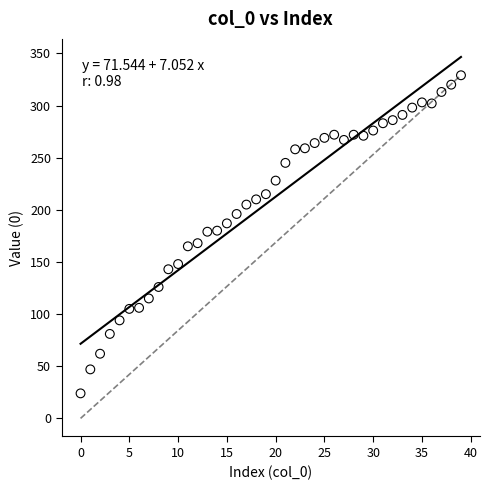

What is the range of Y values (max minus min)?

305